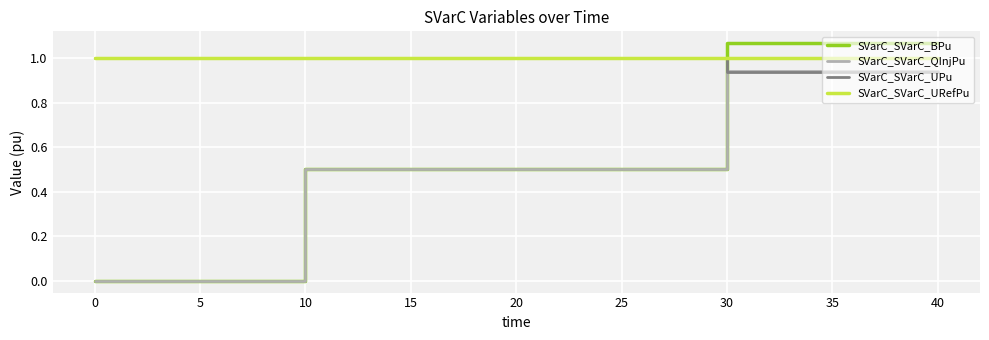

The SVarC_SVarC_BPu series shows 0.8 at 30. True or false?

False